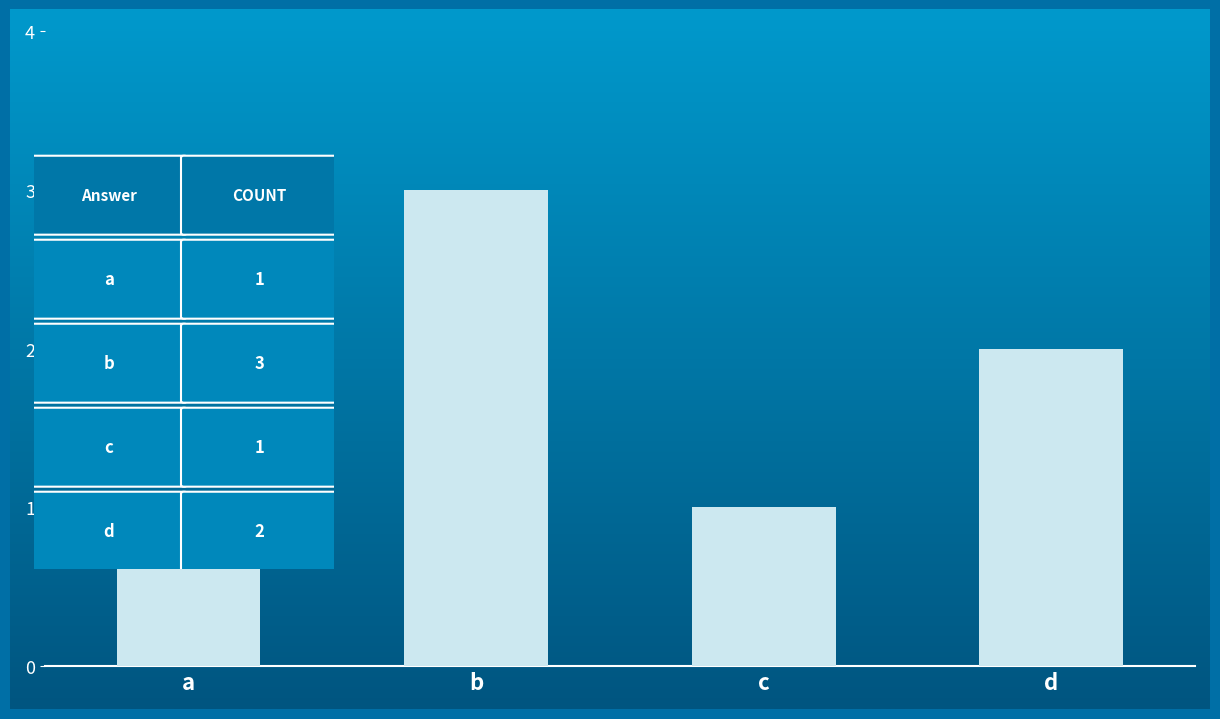

What is the difference between the maximum and second lowest values?

2